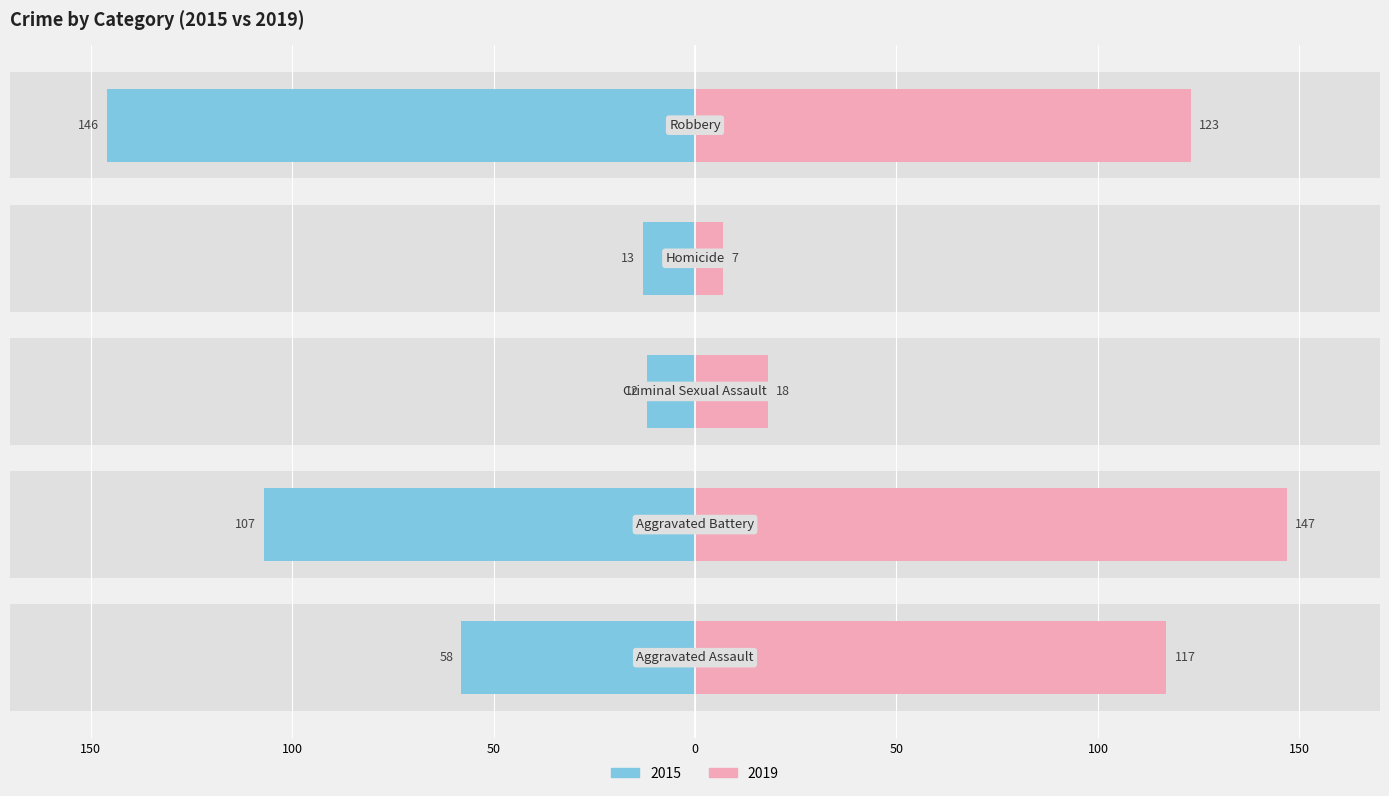

Does the chart contain any negative values?

No